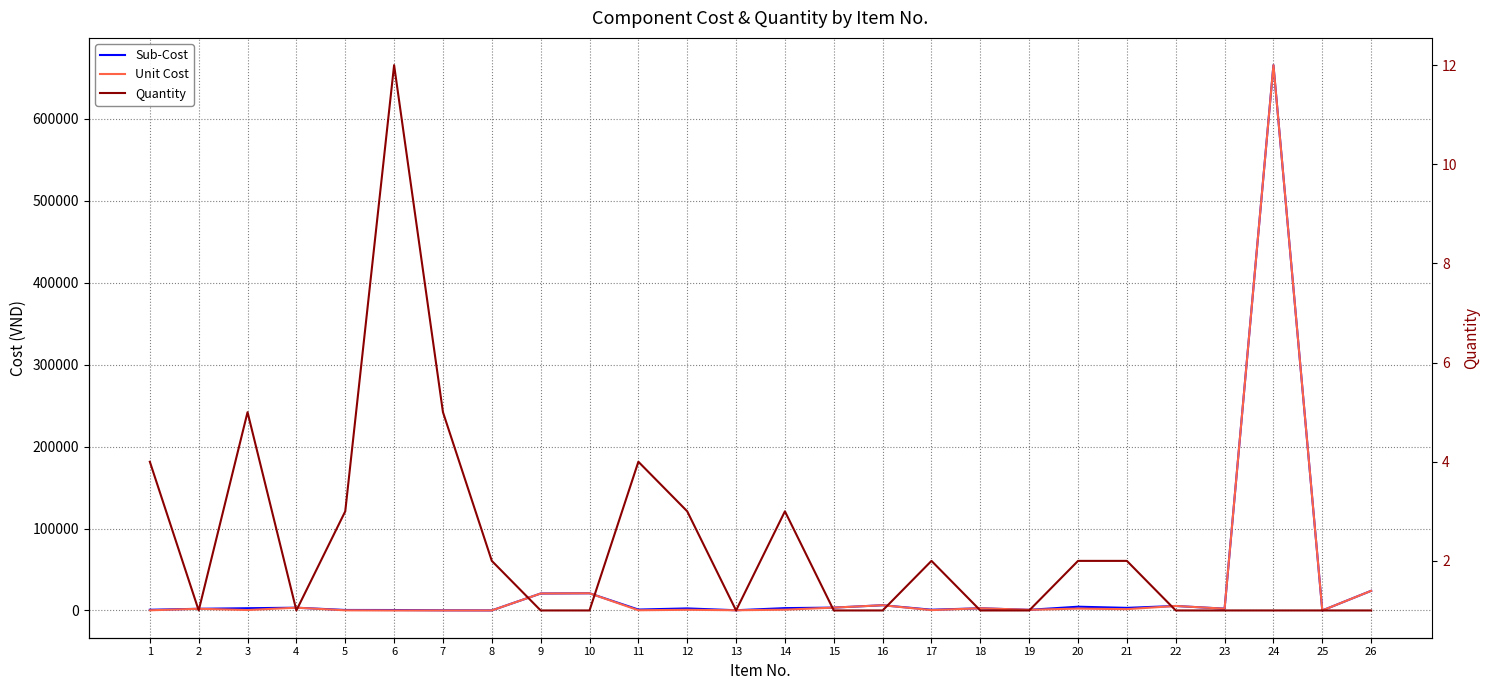

Reading left to right, list all the values displayed in this chart.

Sub-Cost: 1=872	2=2070	3=2750	4=3400	5=621	6=552	7=230	8=92	9=20700	10=21000	11=1120	12=2520	13=290	14=2880	15=3500	16=6400	17=920	18=2700	19=800	20=4600	21=3200	22=5500	23=2200	24=665475	25=28	26=24000
Unit Cost: 1=218	2=2070	3=550	4=3400	5=207	6=46	7=46	8=46	9=20700	10=21000	11=280	12=840	13=290	14=960	15=3500	16=6400	17=460	18=2700	19=800	20=2300	21=1600	22=5500	23=2200	24=665475	25=28	26=24000
Quantity: 1=4	2=1	3=5	4=1	5=3	6=12	7=5	8=2	9=1	10=1	11=4	12=3	13=1	14=3	15=1	16=1	17=2	18=1	19=1	20=2	21=2	22=1	23=1	24=1	25=1	26=1